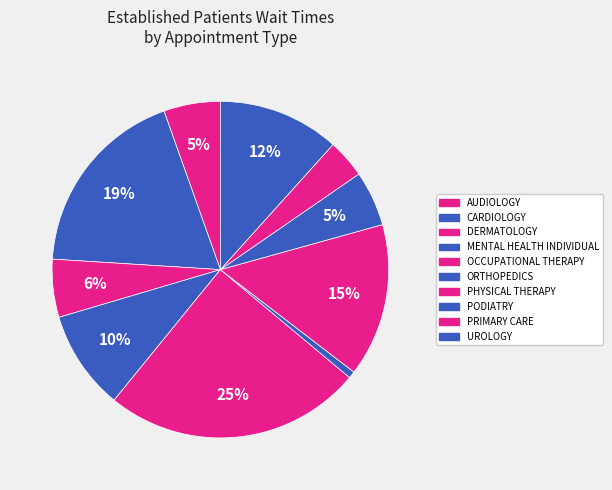

How many slices are in this pie chart?

10